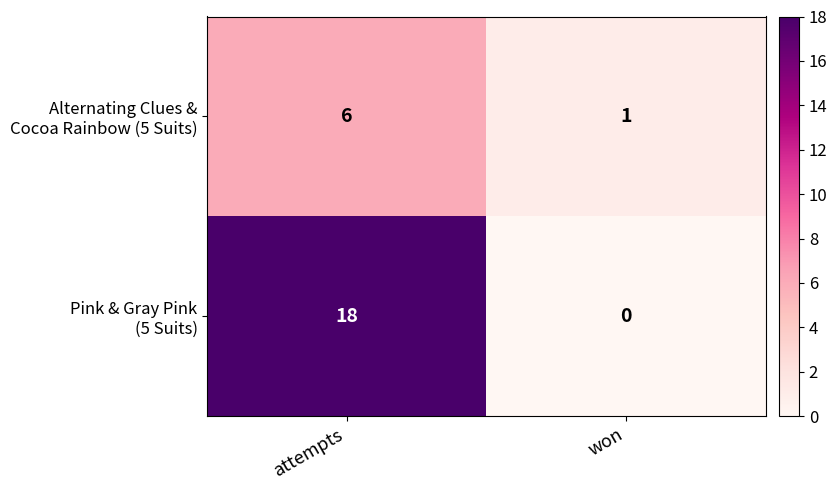

At which category does the chart reach its minimum across all series?

won